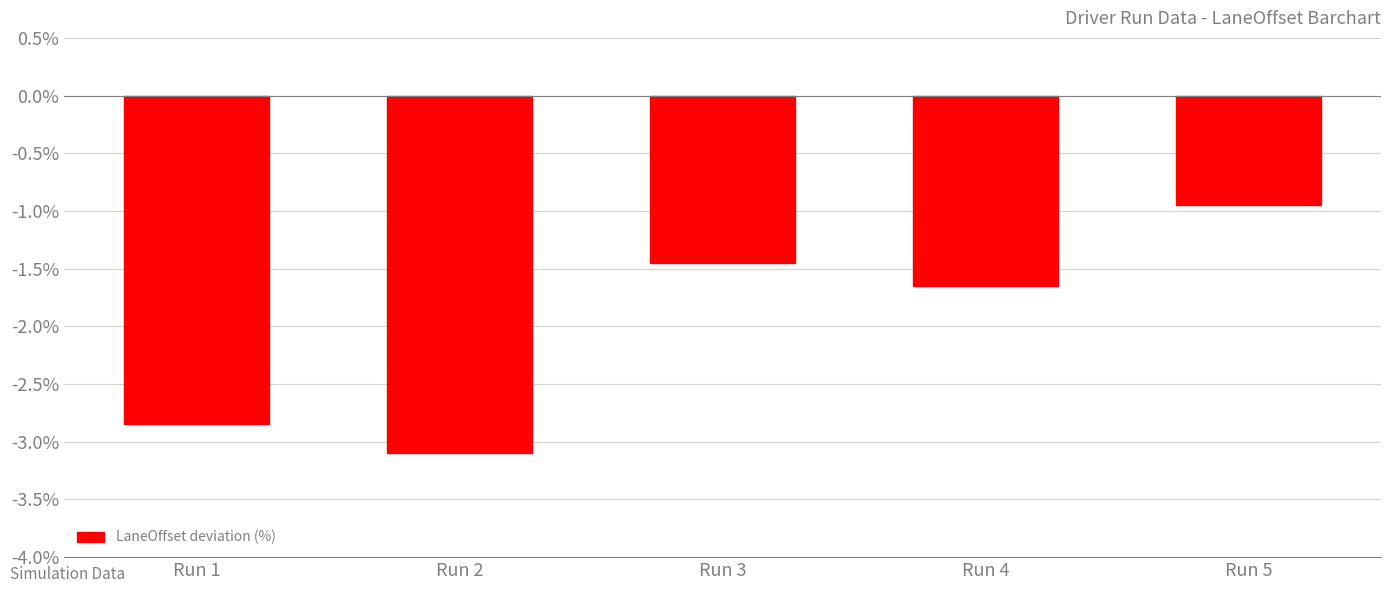

Between Run 3 and Run 5, which is larger?

Run 5